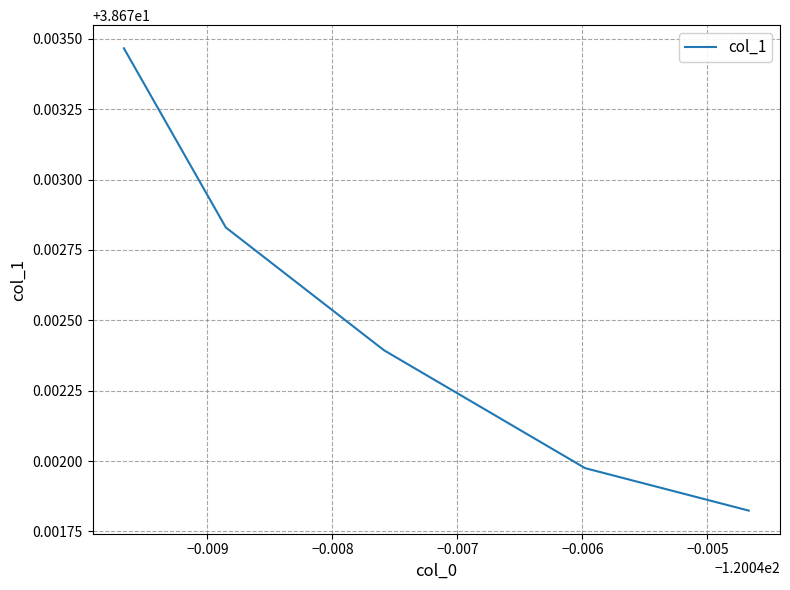

Does the chart display data point markers on the line(s)?

No